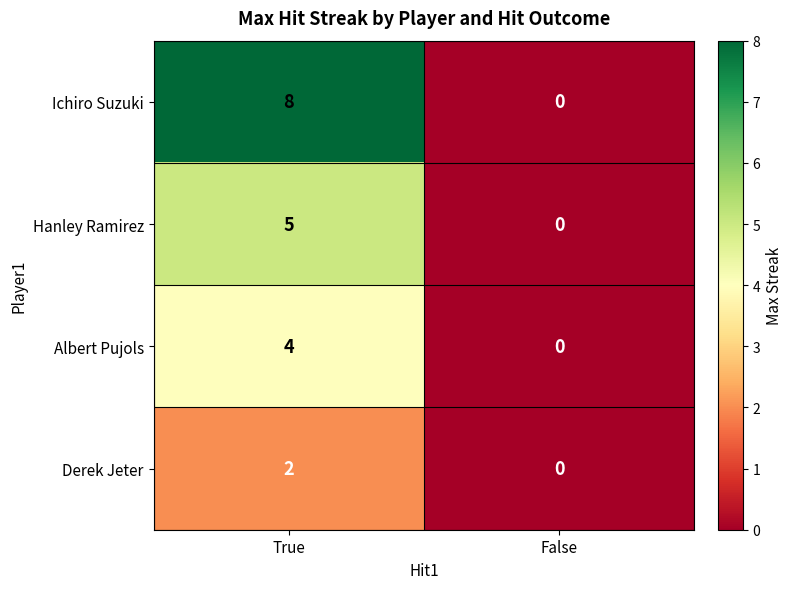

Which series changed the most between True and False?

Ichiro Suzuki